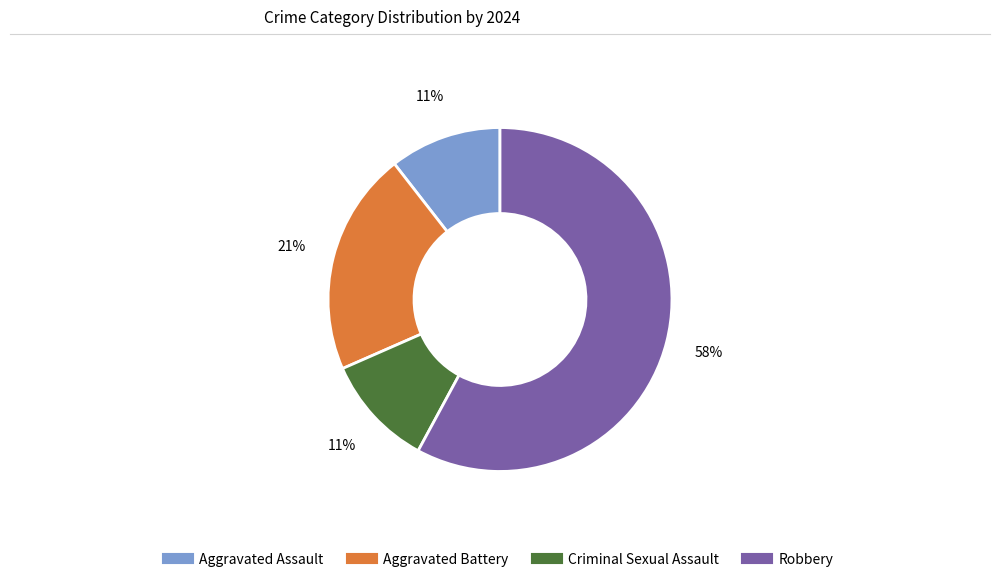

How many segments does this pie chart have?

4